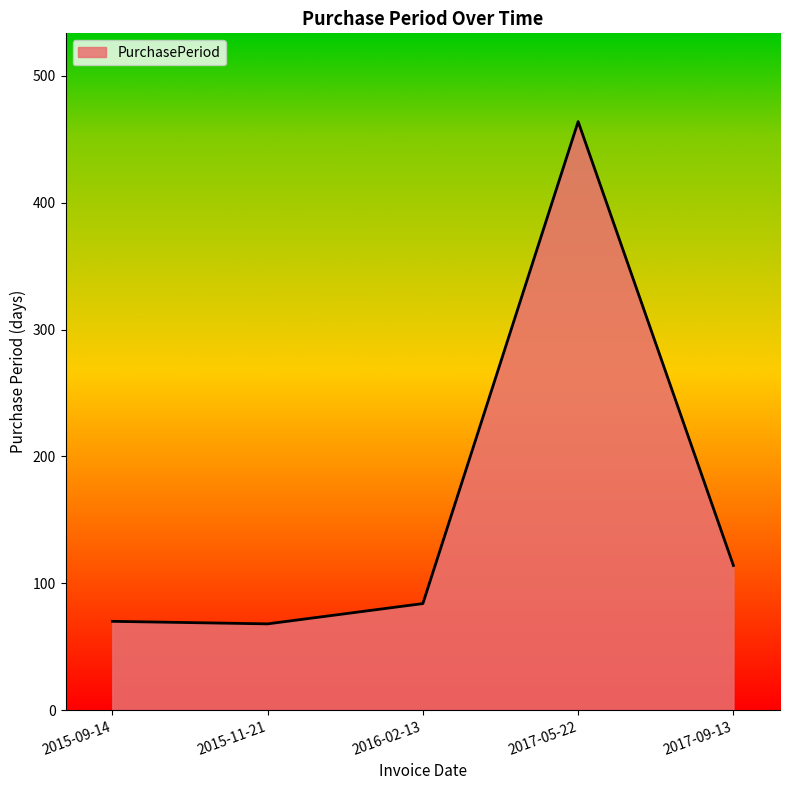

Between 2016-02-13 and 2017-05-22, which is larger?

2017-05-22